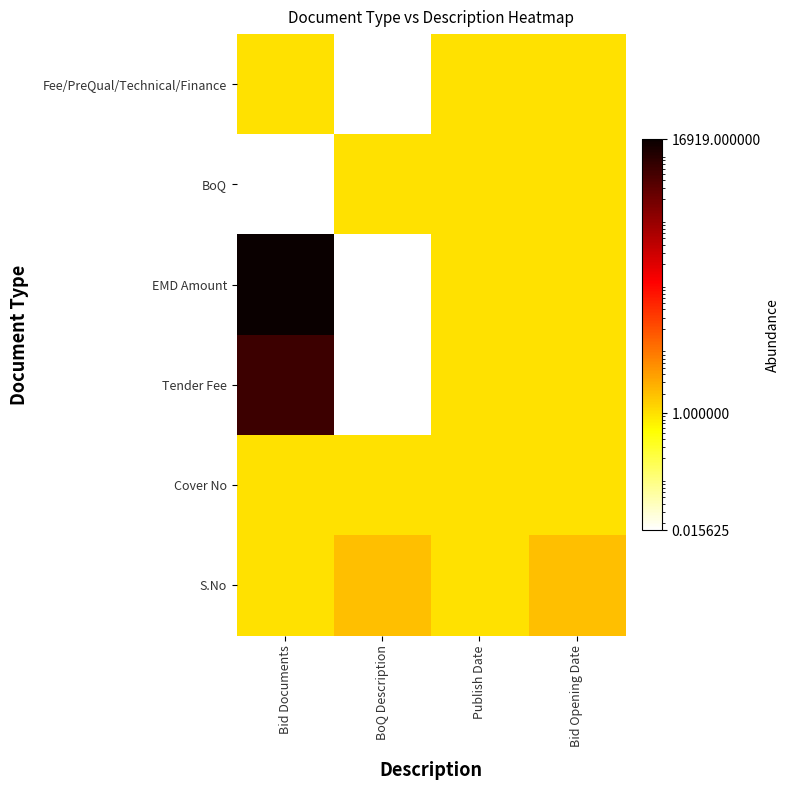

At BoQ Description, list the series in order from largest to smallest.

S.No, BoQ, Cover No, Fee/PreQual/Technical/Finance, EMD Amount, Tender Fee